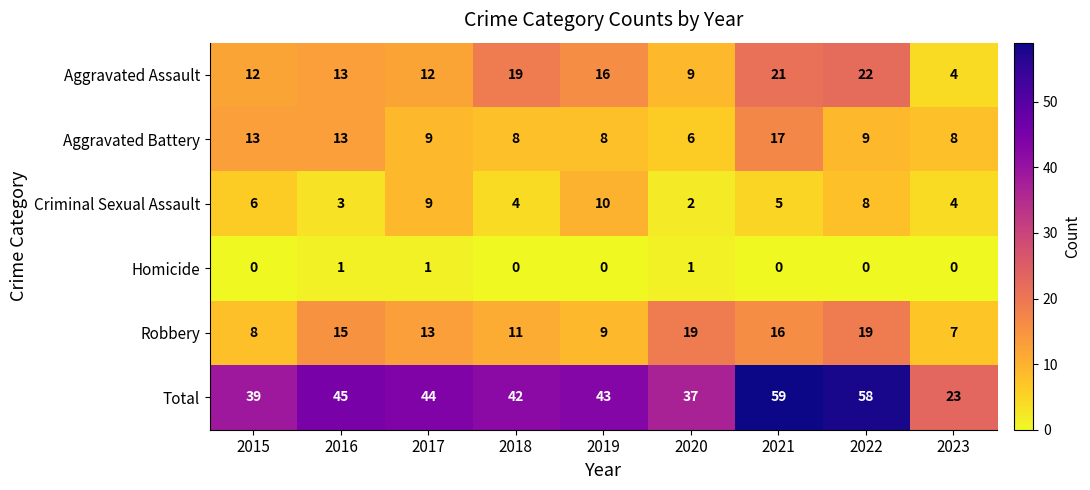

Is the value of Criminal Sexual Assault at 2016 greater than the value of Aggravated Battery at 2016?

No